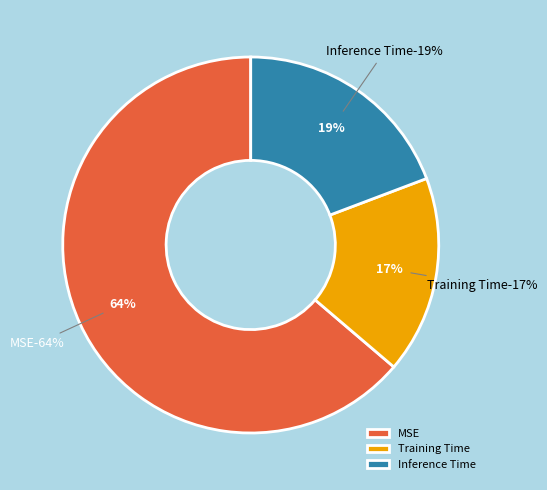

Rank the categories by value from lowest to highest.

Training Time, Inference Time, MSE